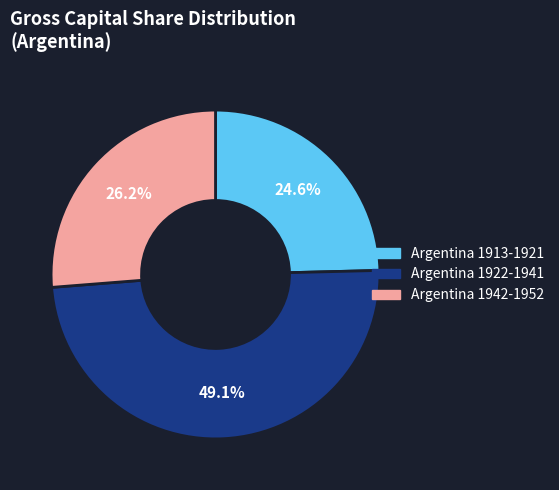

To the nearest percent, what is the average slice percentage?

33%